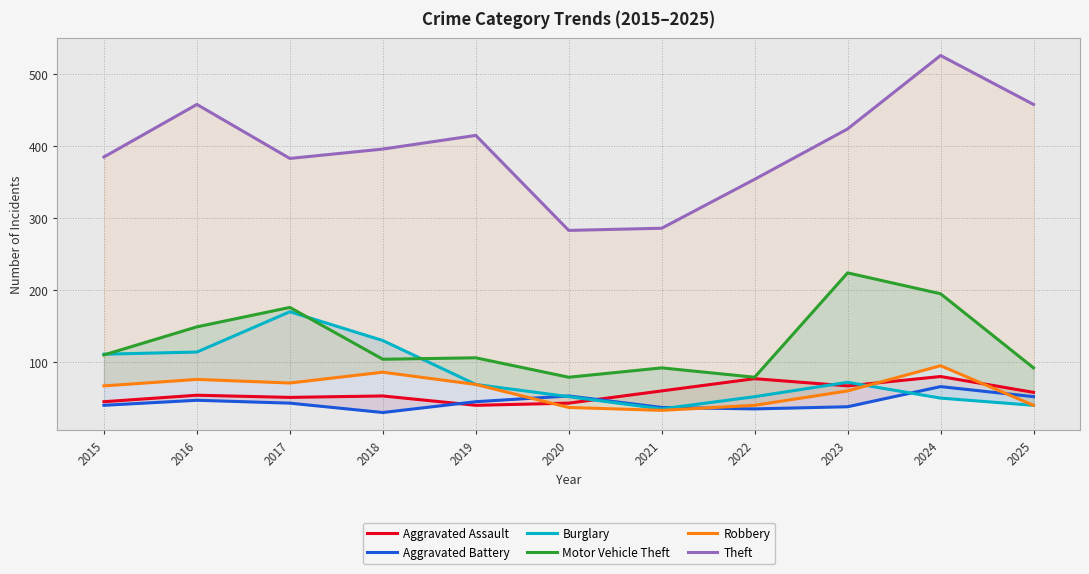

True or false: Motor Vehicle Theft and Aggravated Battery cross at least once.

False